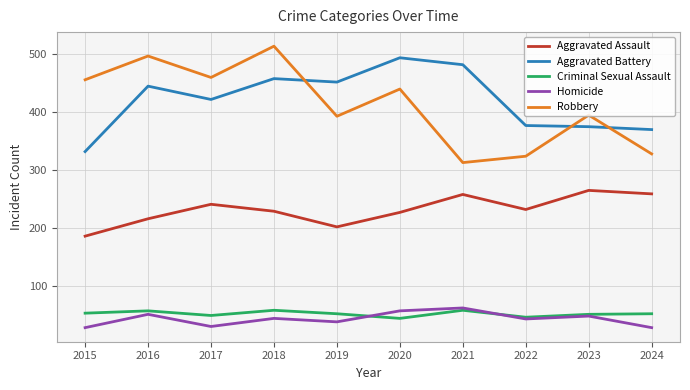

True or false: Criminal Sexual Assault and Robbery intersect in this chart.

False